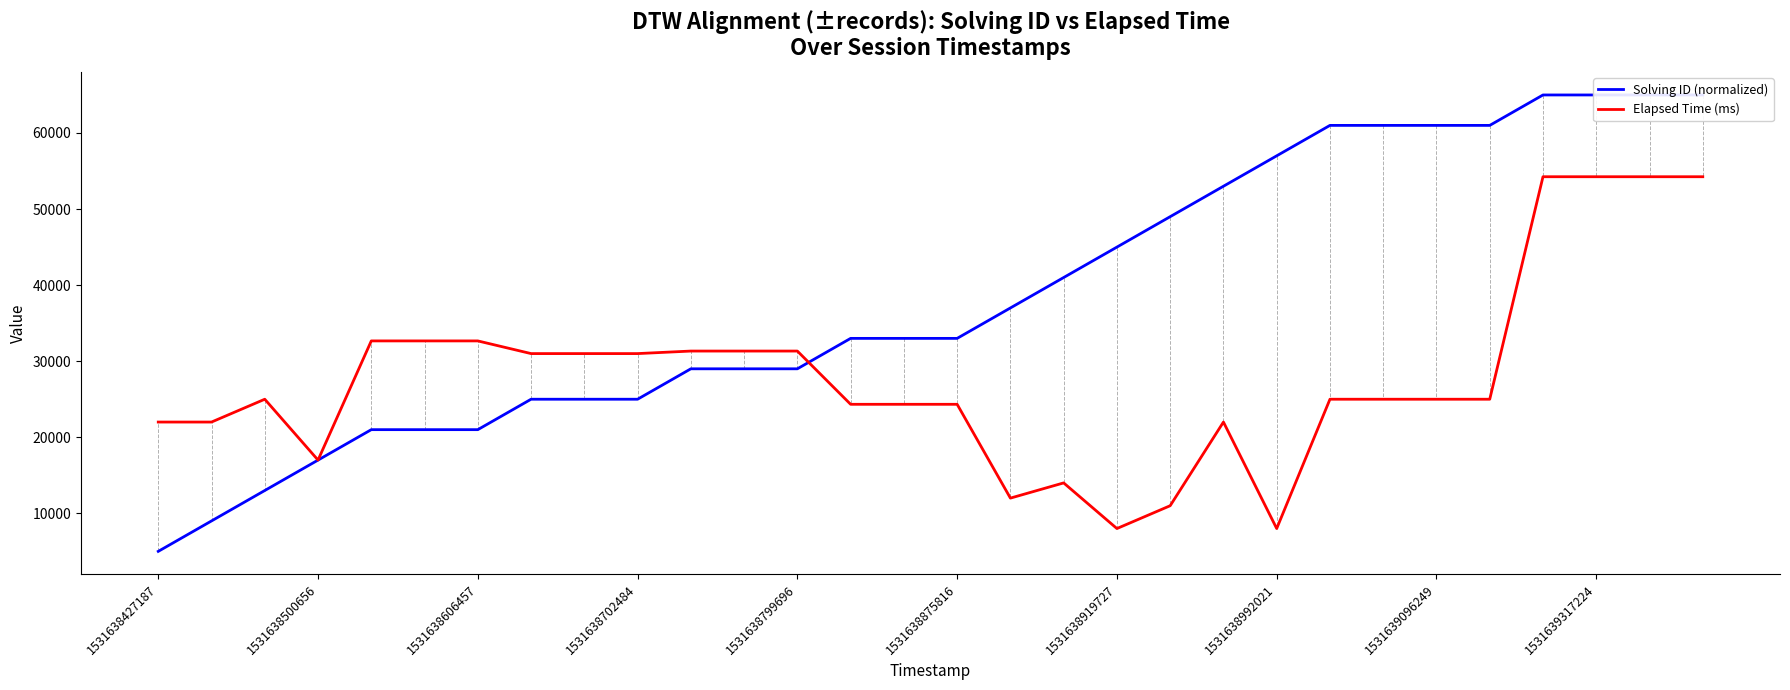

Reading left to right, what are all the values shown in this chart?

Solving ID (normalized): 5000	9000	13000	17000	21000	21000	21000	25000	25000	25000	29000	29000	29000	33000	33000	33000	37000	41000	45000	49000	53000	57000	61000	61000	61000	61000	65000	65000	65000	65000
Elapsed Time (ms): 22000	22000	25000	17000	32666	32666	32666	31000	31000	31000	31333	31333	31333	24333	24333	24333	12000	14000	8000	11000	22000	8000	25000	25000	25000	25000	54250	54250	54250	54250